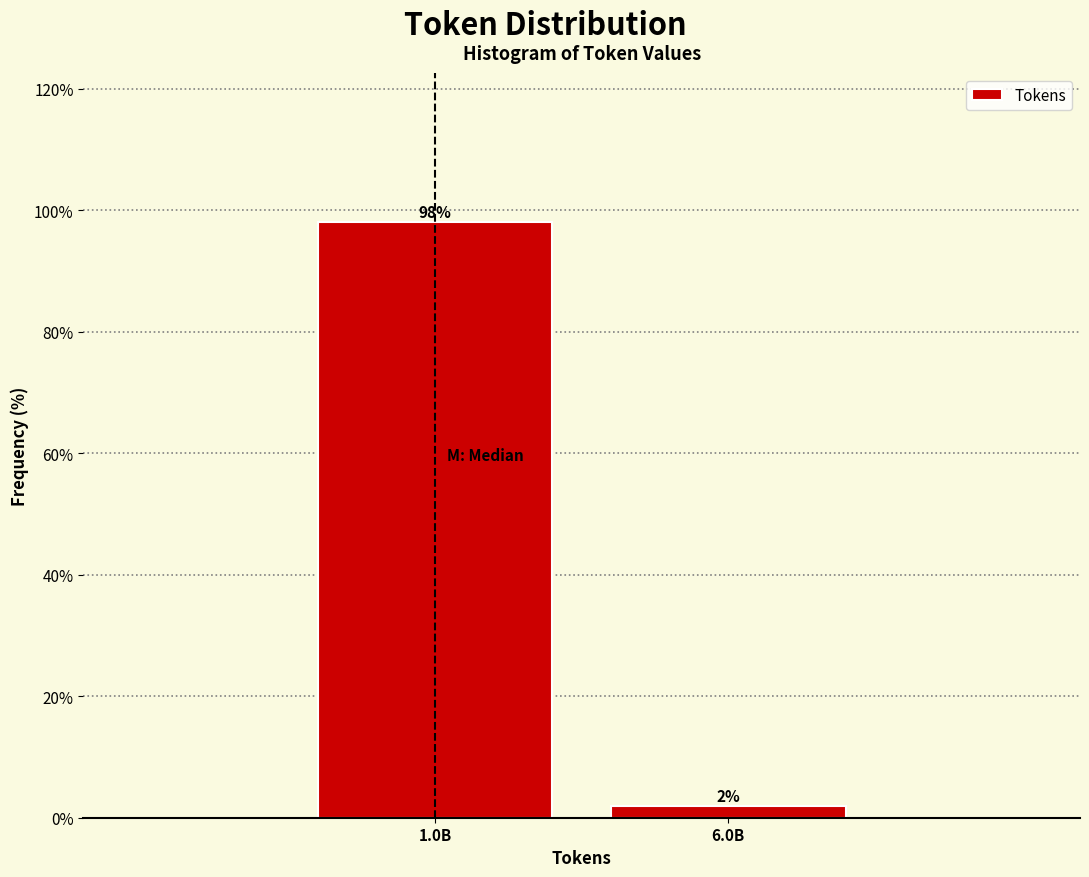

What is the value of the 1st bar from the left?

98.1